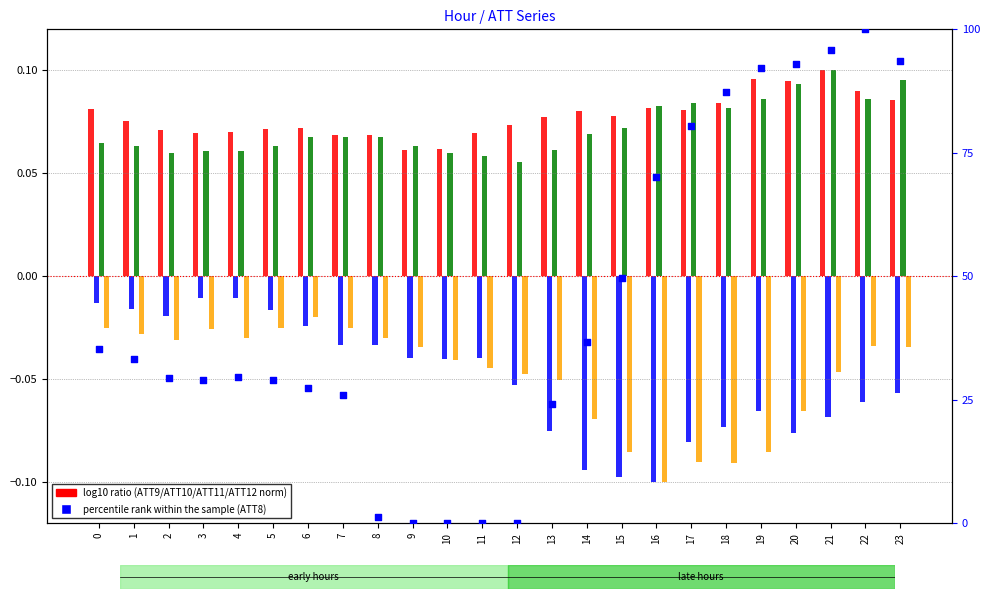

Which series has the largest total across all categories?

percentile rank within the sample